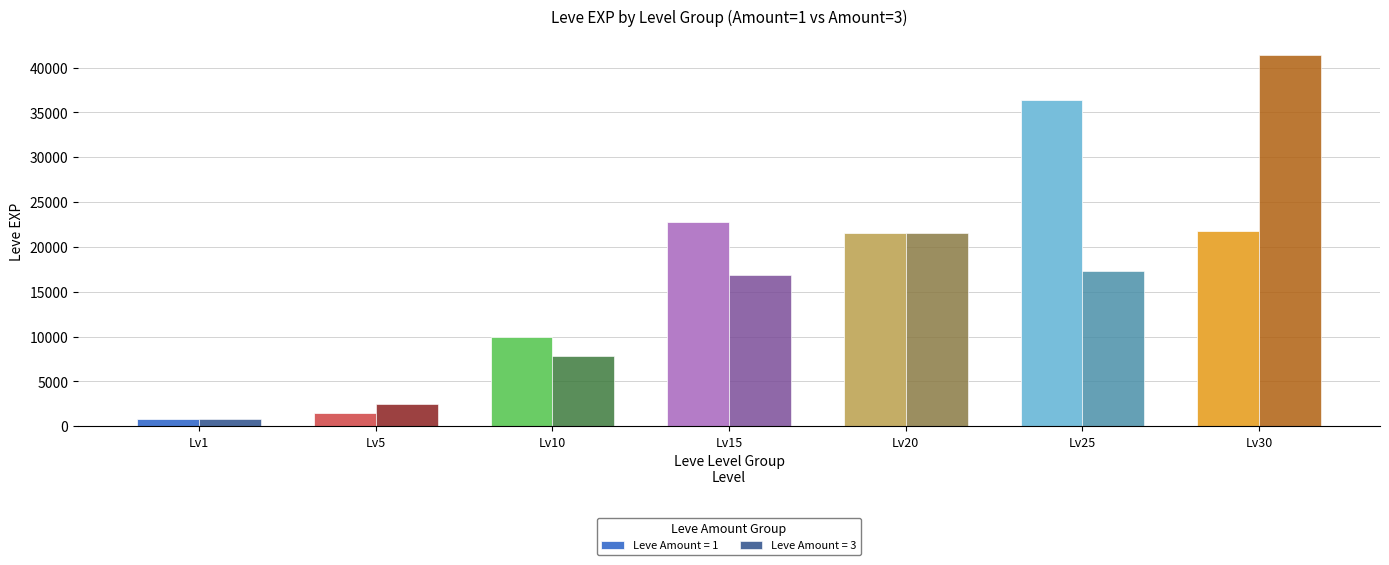

Which series has the largest total across all categories?

Leve Amount = 1